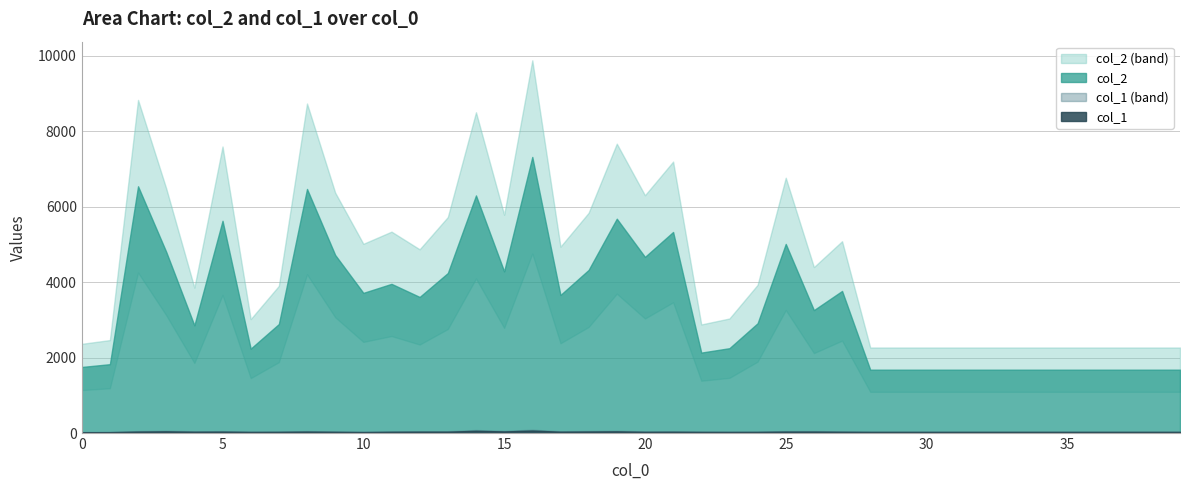

The value of col_1 at 19 is 44. True or false?

True